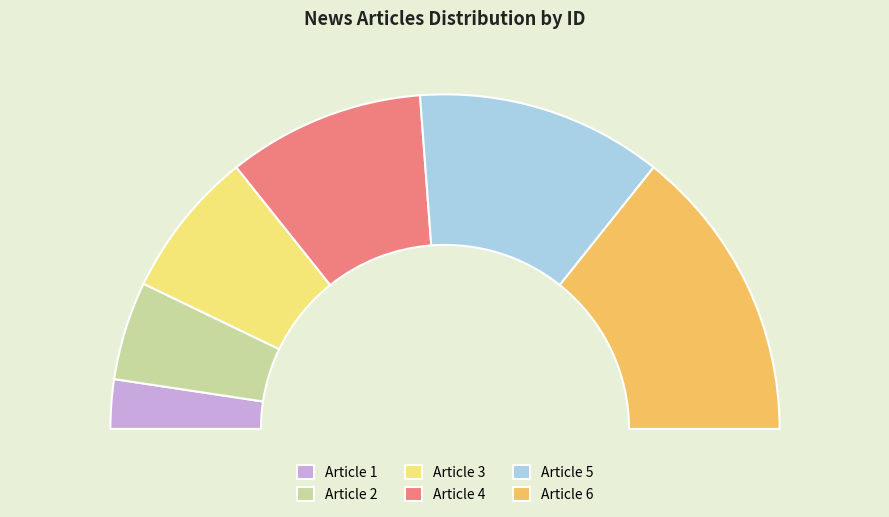

What is the change in value from Article 3 to Article 6?

+3